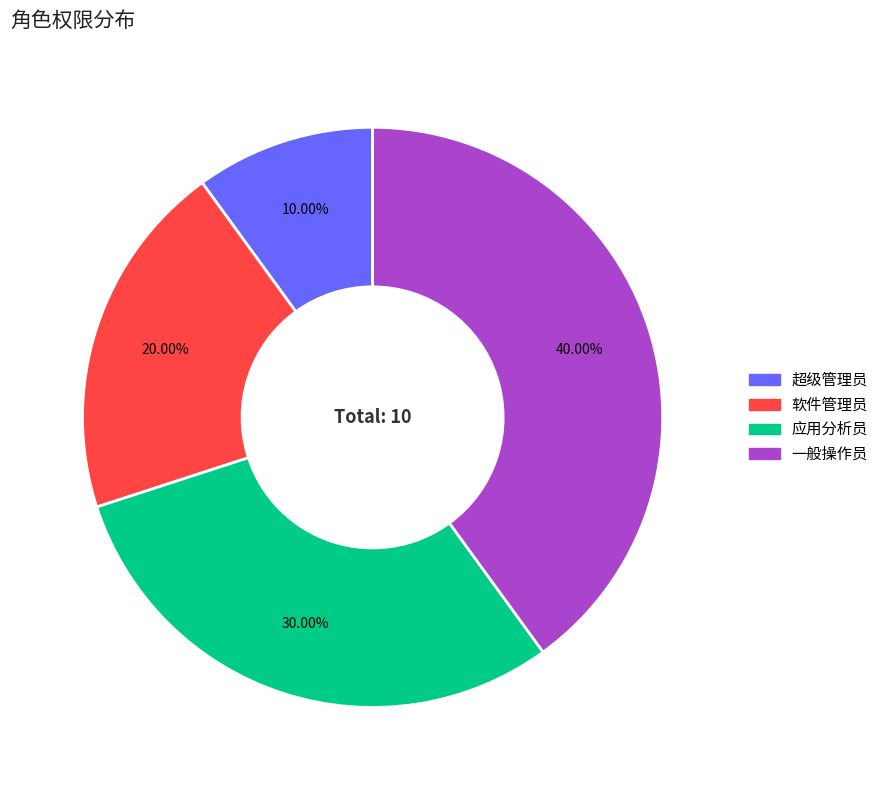

Does 软件管理员 represent more than half of the total?

No